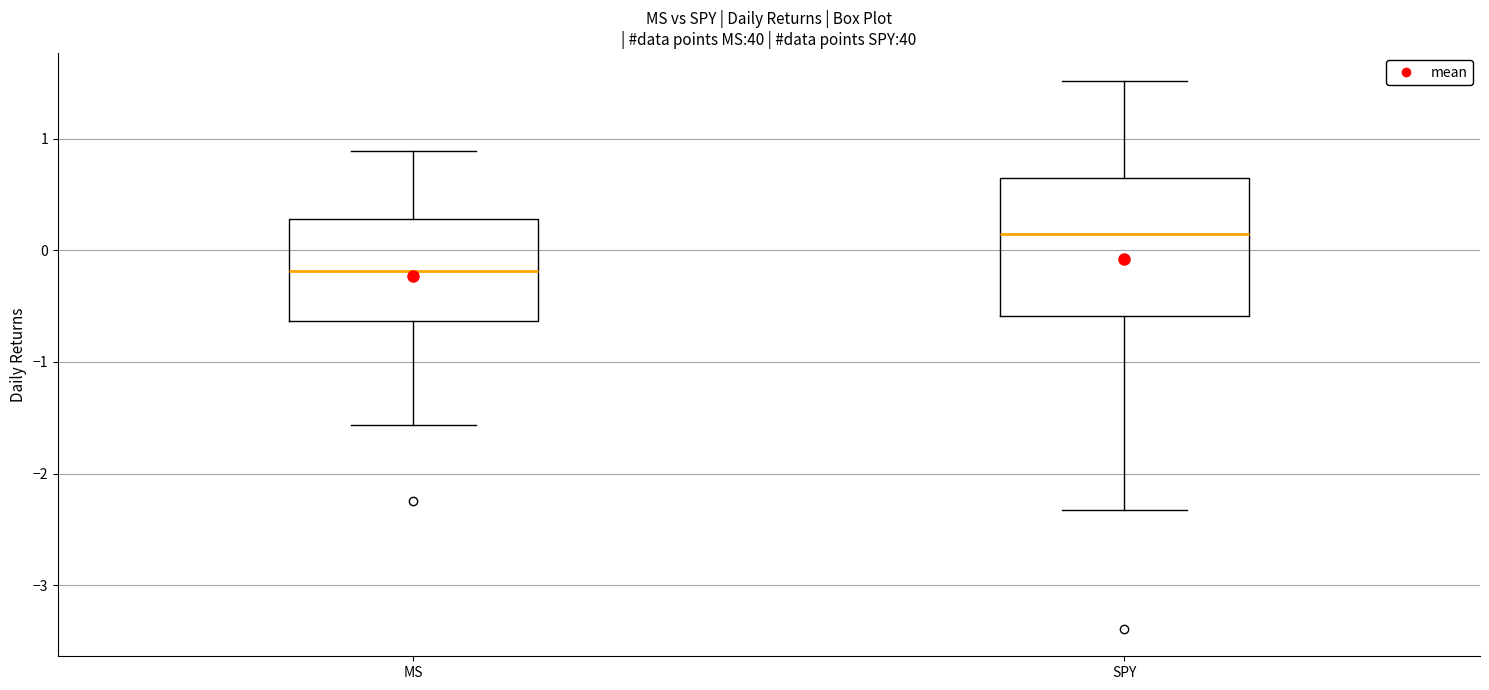

Where is the upper edge of the box for SPY on the y-axis? The values are not printed on the chart, so give them approximately, as read against the axis.

0.6